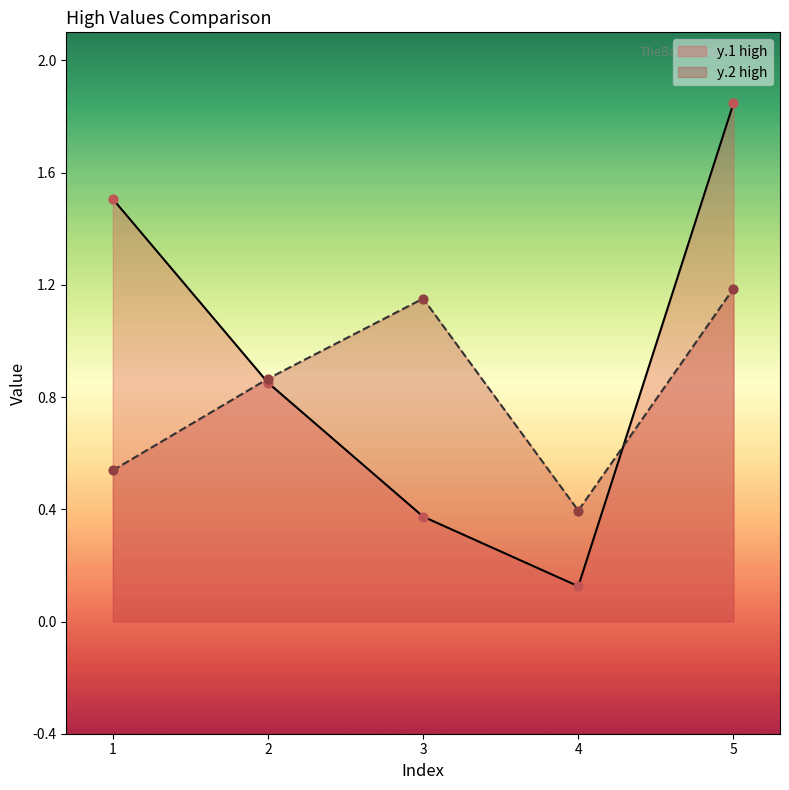

Which series reaches the minimum Y coordinate?

y.1 high